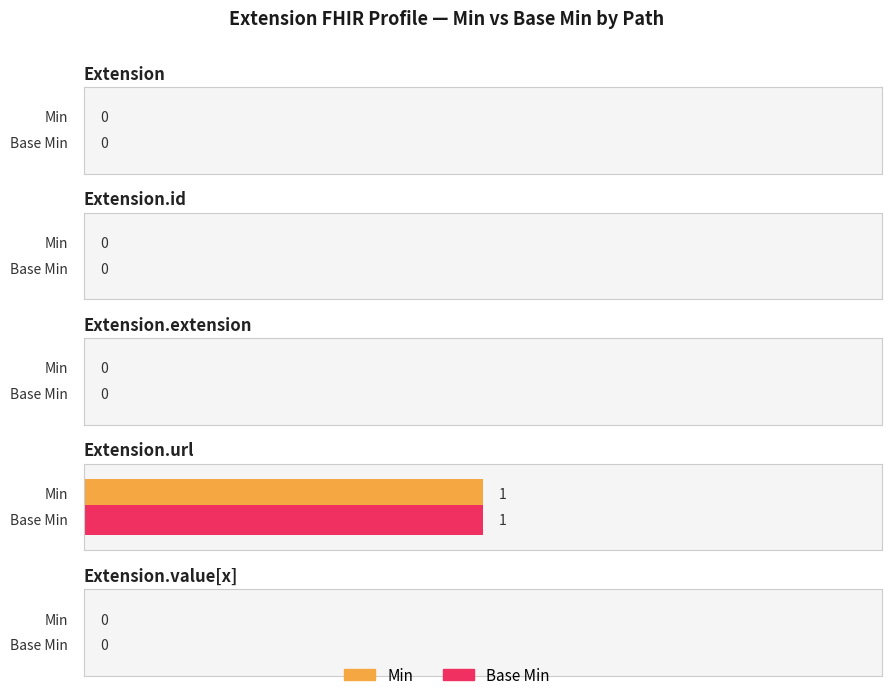

What is the label of the 2nd bar from the right?

Extension.url